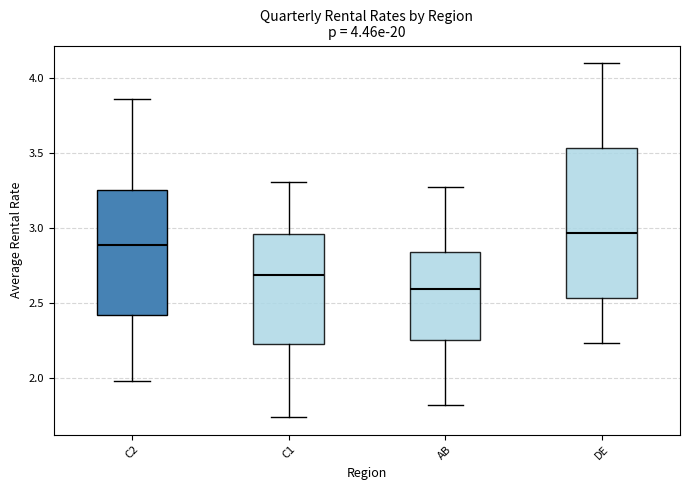

Which box's median line is the highest?

DE